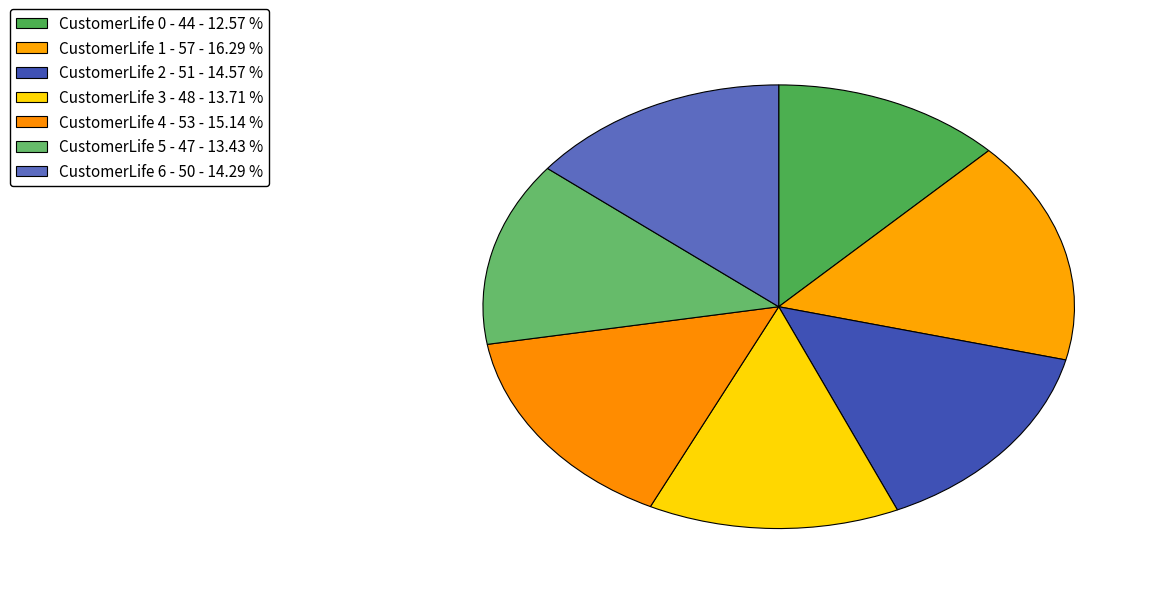

How many slices are in this pie chart?

7